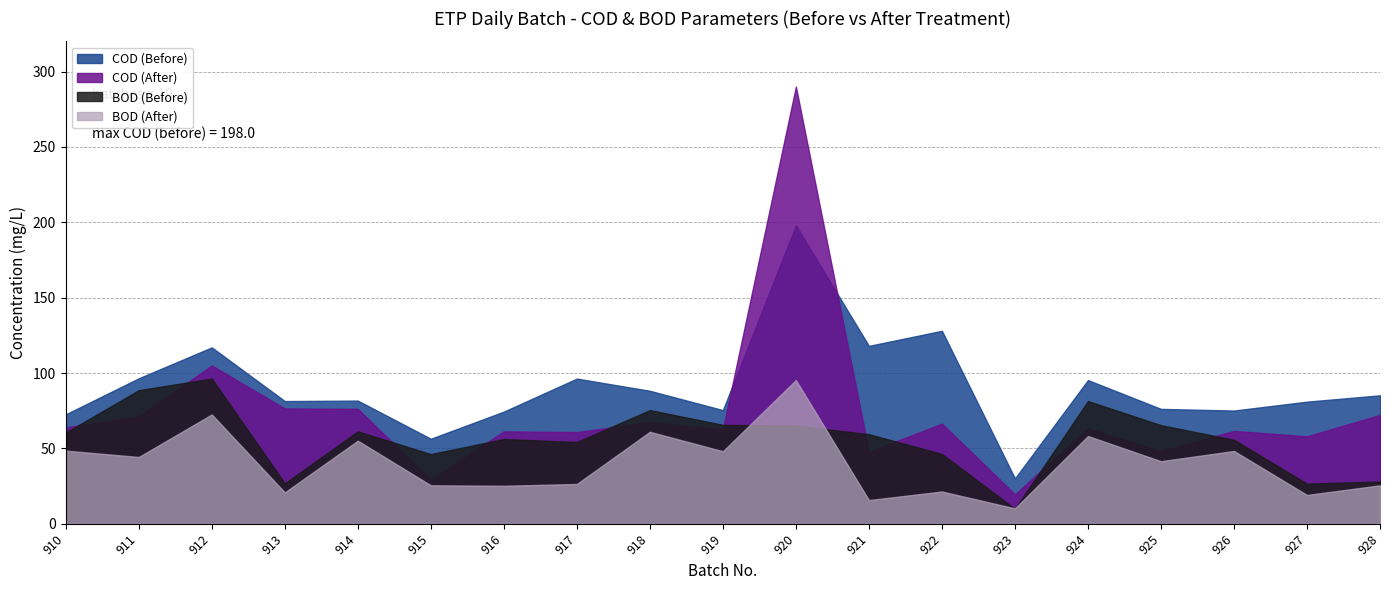

Which series has the largest total across all categories?

COD (Before)